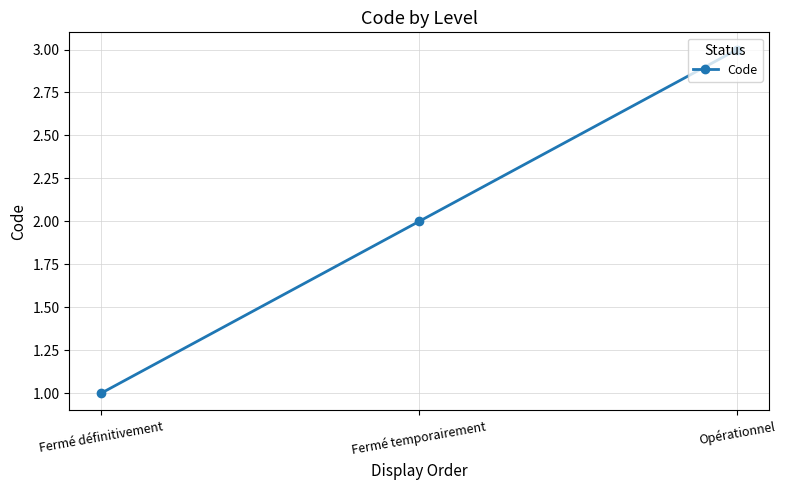

What is the sum of the values at Fermé temporairement and Fermé définitivement?

3